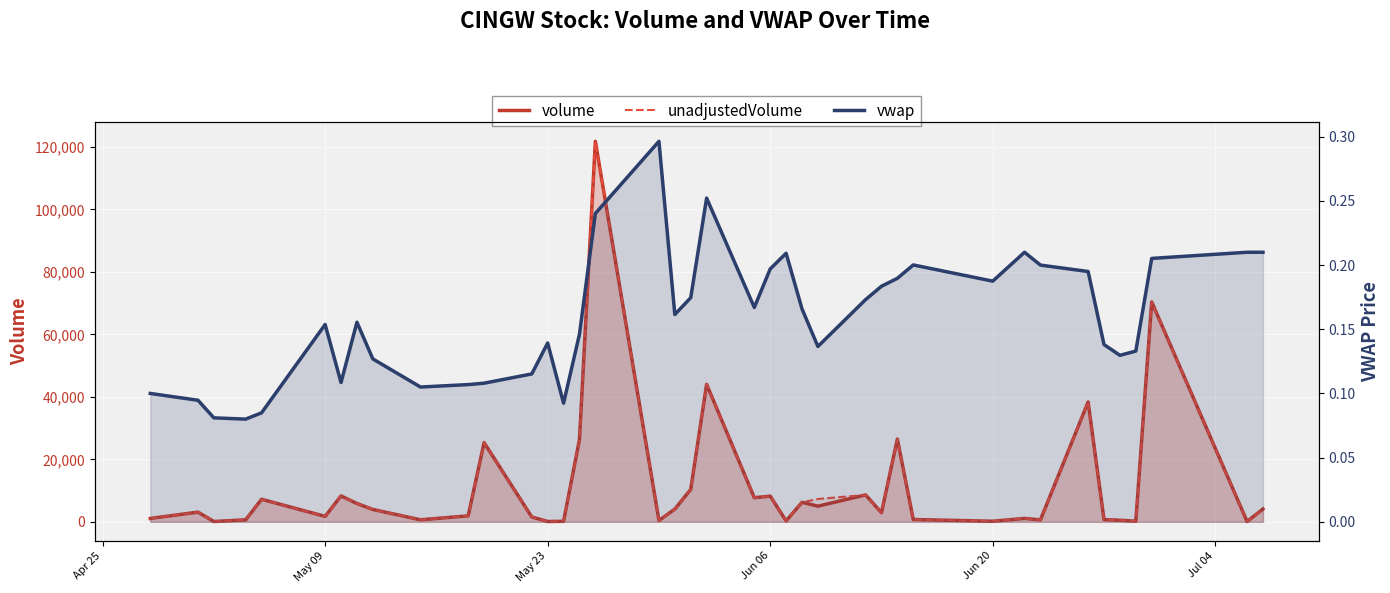

Is the value of unadjustedVolume_line at 26 greater than the value of volume_line at 25?

Yes